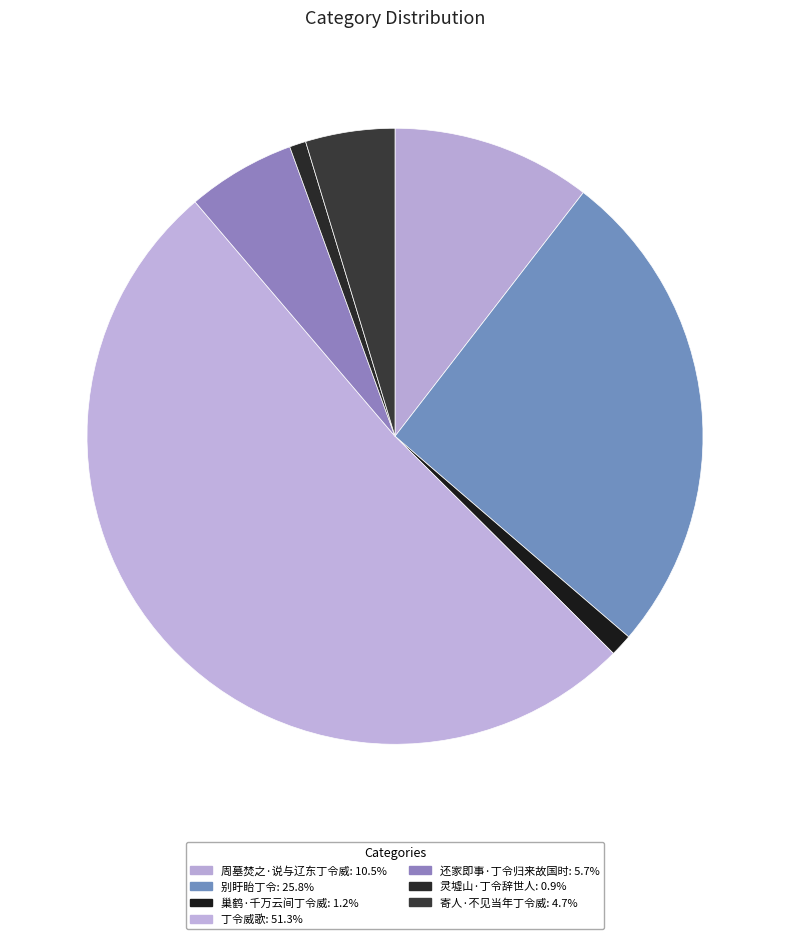

Approximately how many times larger is the value at 寄人·不见当年丁令威 compared to 丁令威歌?

0.1